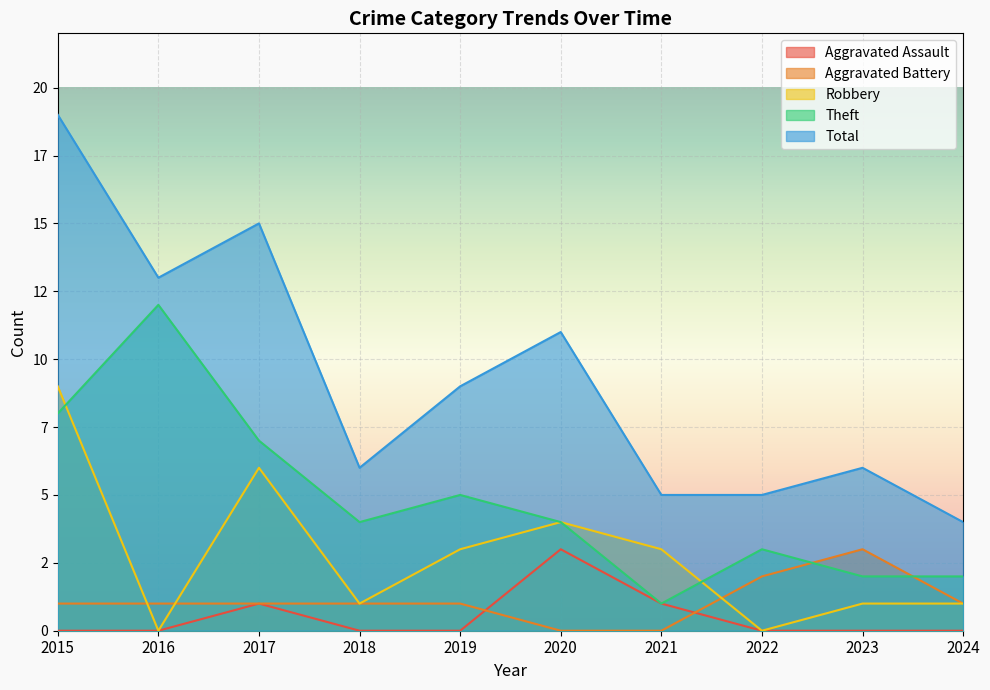

Does the chart display data point markers on the line(s)?

No